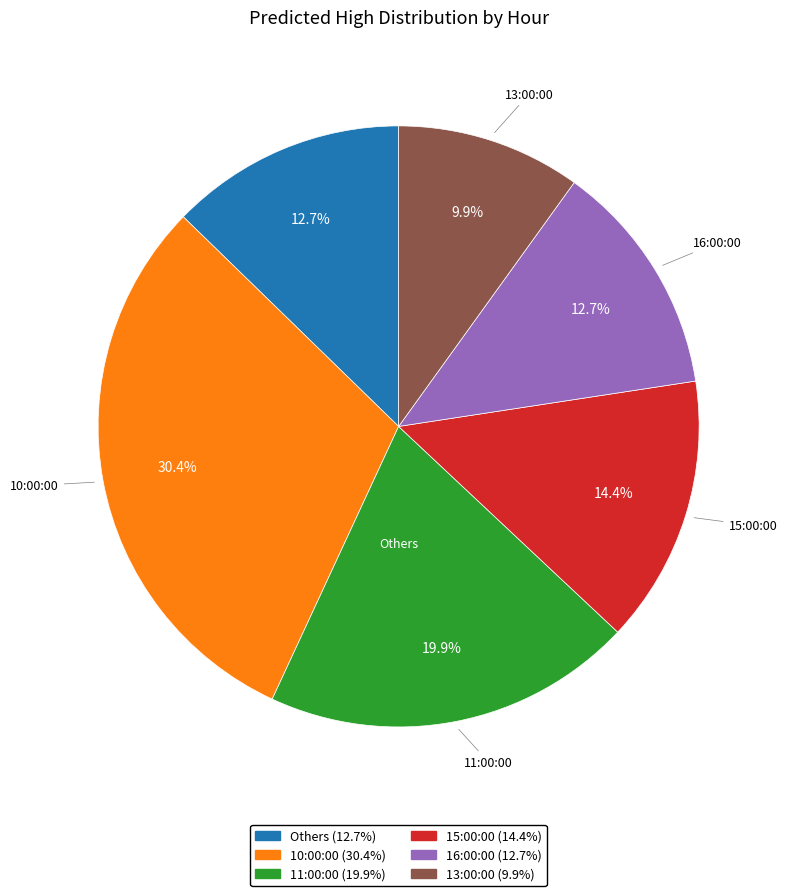

To the nearest percent, what is the average slice percentage?

17%